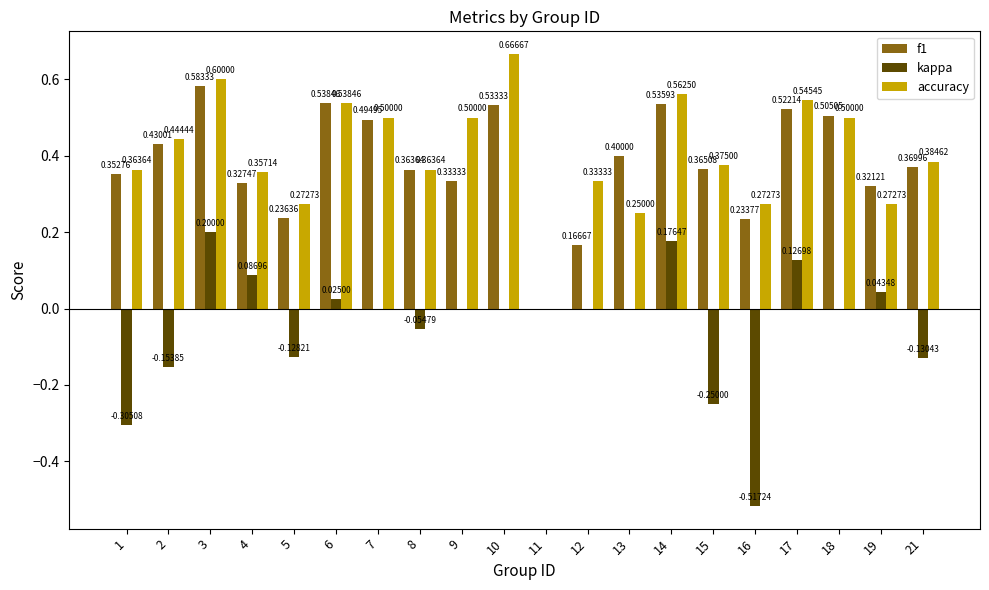

Is it true that f1 equals 0.6 at 3?

True